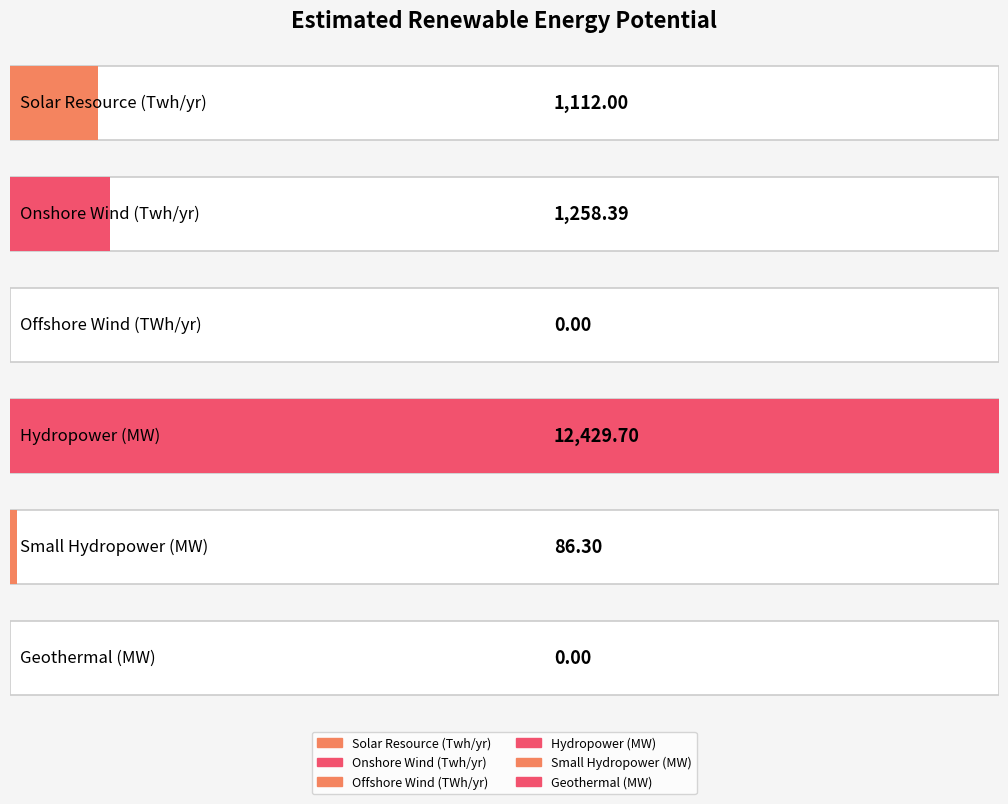

Where is the data nearest to the value 6214?

Onshore Wind (Twh/yr)